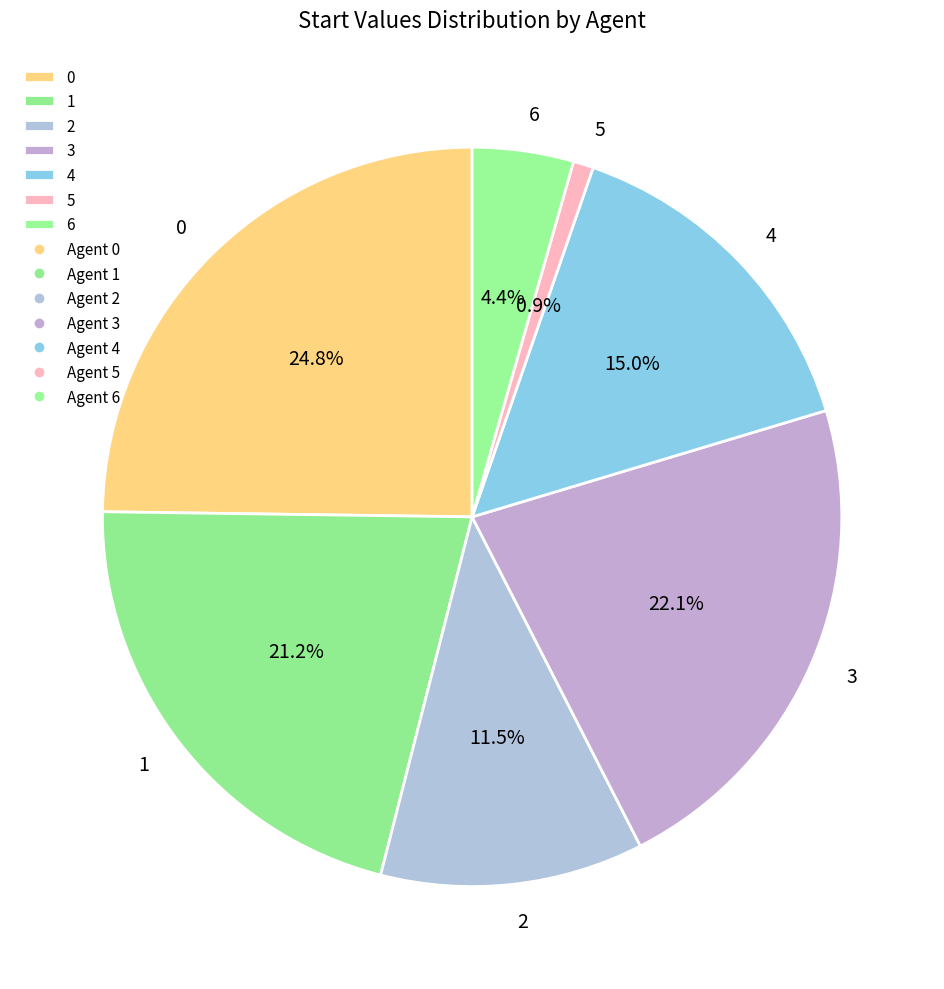

What percentage do 5 and 6 together represent?

5.3%